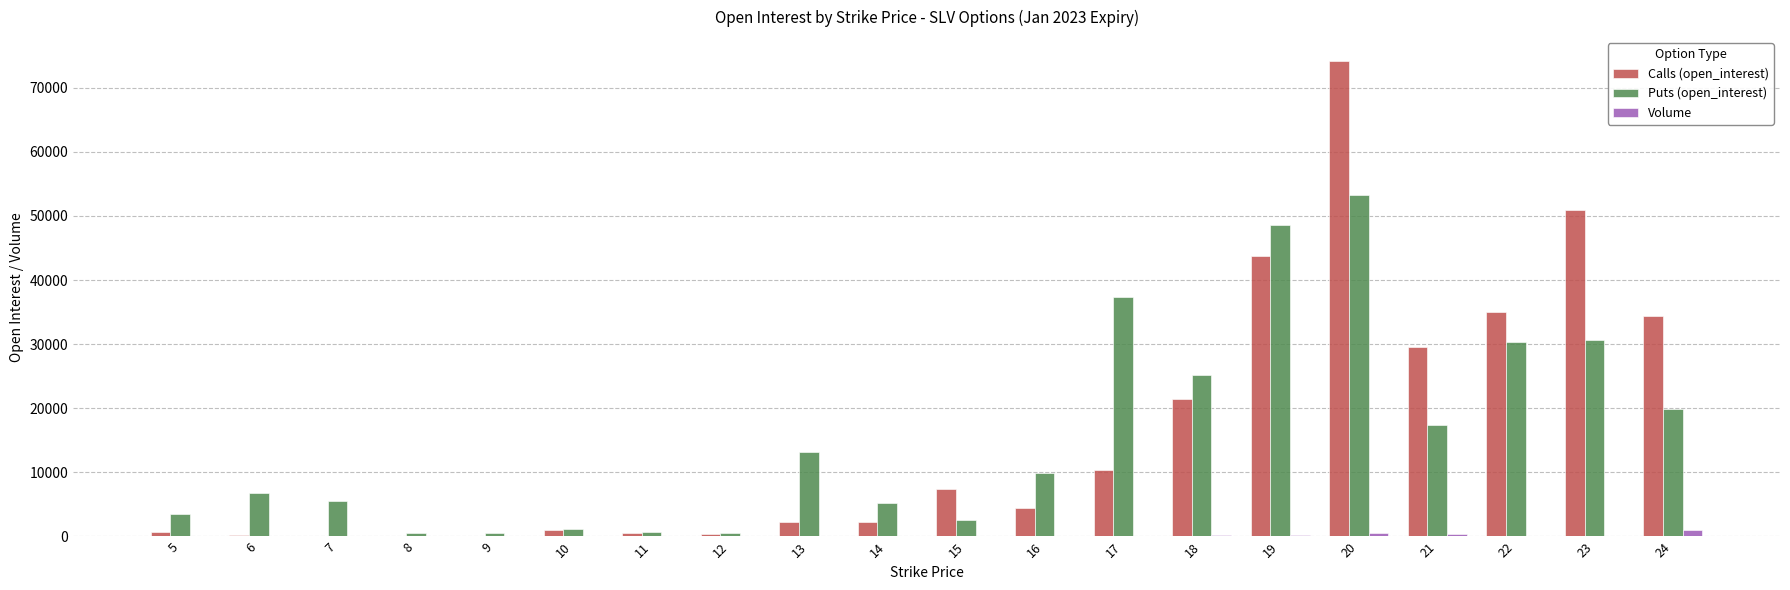

Read the Volume value at 20, to the nearest 50.

550